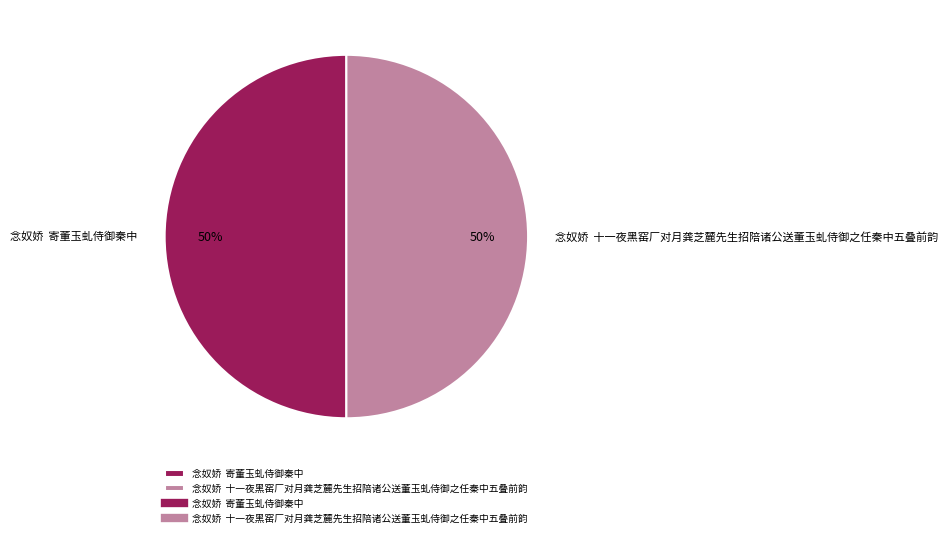

Count the number of slices in the pie.

2